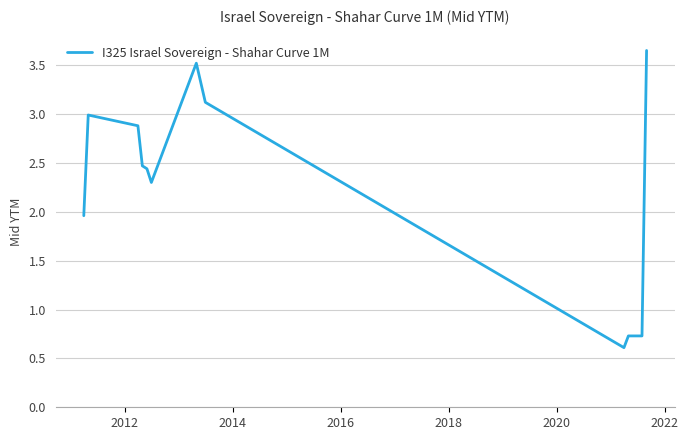

What is the minimum value shown in the chart?

0.6